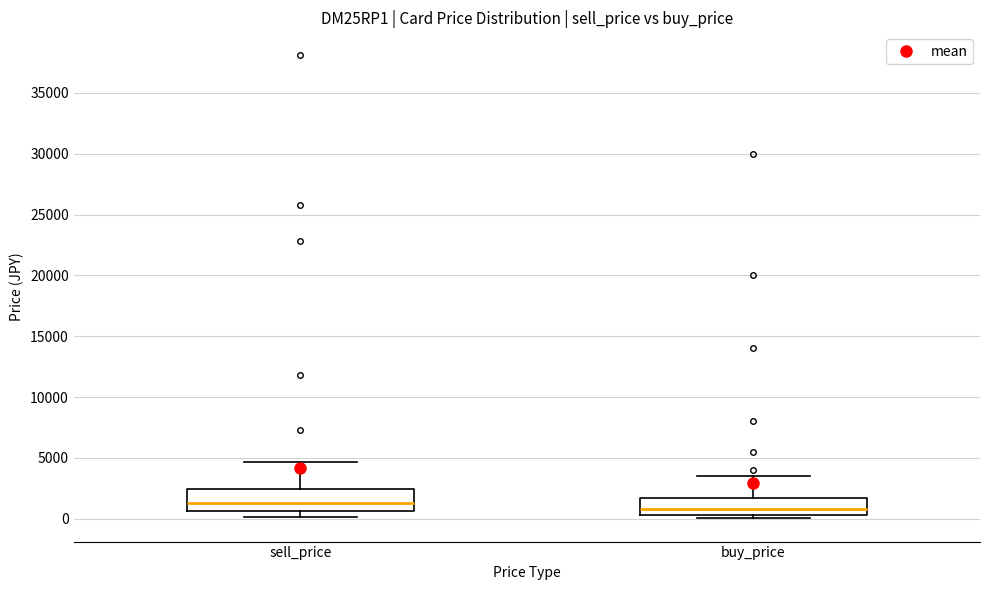

Where does the upper whisker of the box for buy_price end on the y-axis? The values are not printed on the chart, so give them approximately, as read against the axis.

3500